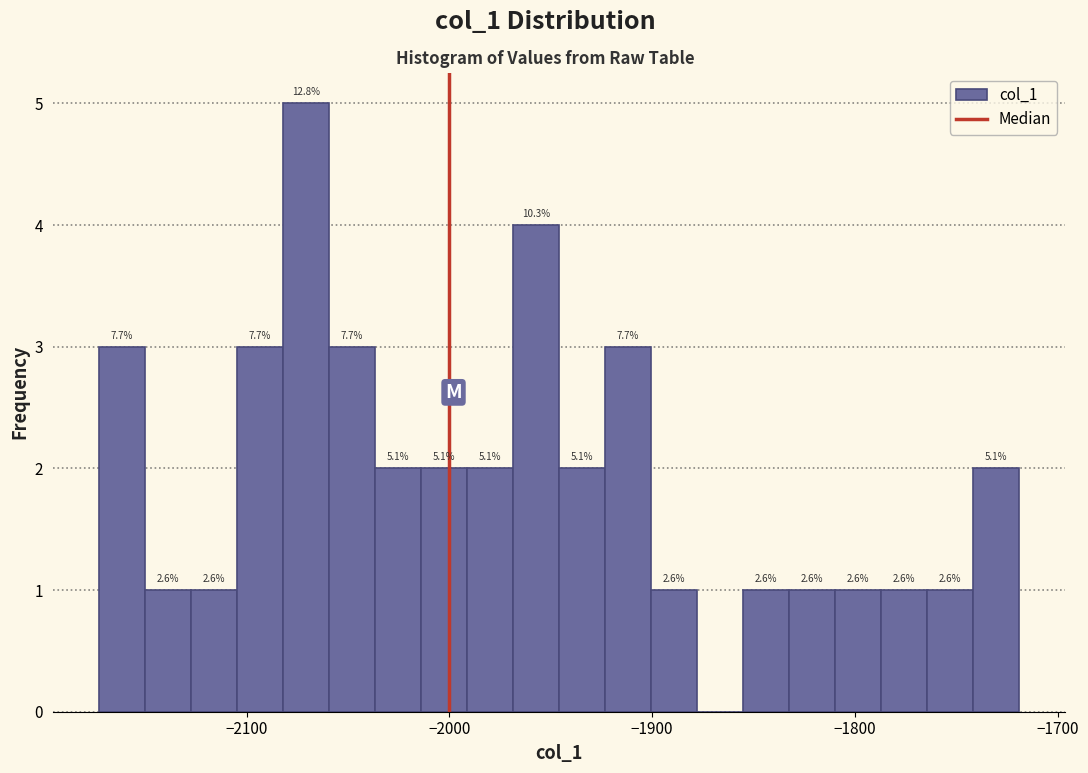

Around what value on the x-axis is the tallest bar? Give the approximate position of its centre, as read against the axis.

-2070